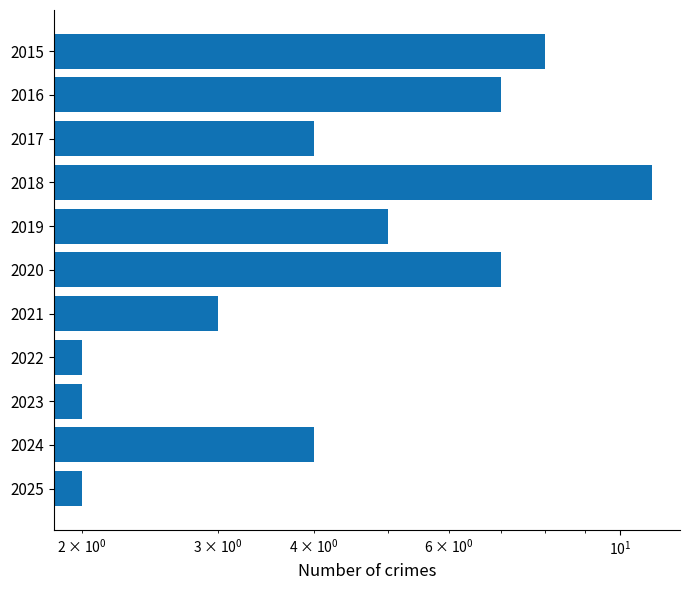

Reading right to left, extract all data points from this chart.

2	4	2	2	3	7	5	11	4	7	8